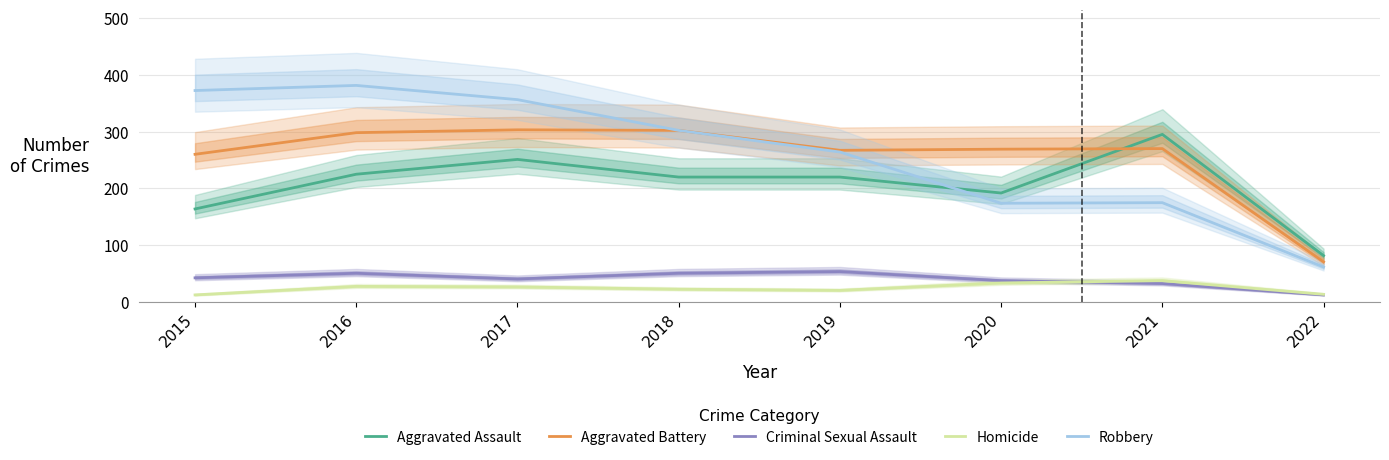

Reading left to right, what are all the values shown in this chart?

Aggravated Assault: 2015=164	2016=225	2017=251	2018=220	2019=220	2020=192	2021=295	2022=82
Aggravated Battery: 2015=260	2016=298	2017=303	2018=302	2019=267	2020=269	2021=270	2022=71
Criminal Sexual Assault: 2015=43	2016=51	2017=41	2018=51	2019=54	2020=38	2021=33	2022=13
Homicide: 2015=13	2016=28	2017=27	2018=23	2019=21	2020=34	2021=38	2022=14
Robbery: 2015=372	2016=381	2017=356	2018=302	2019=264	2020=174	2021=175	2022=62